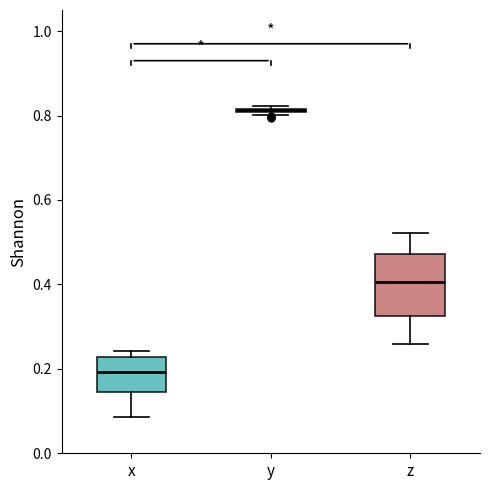

Which box is the tallest, from its lower edge to its upper edge?

z